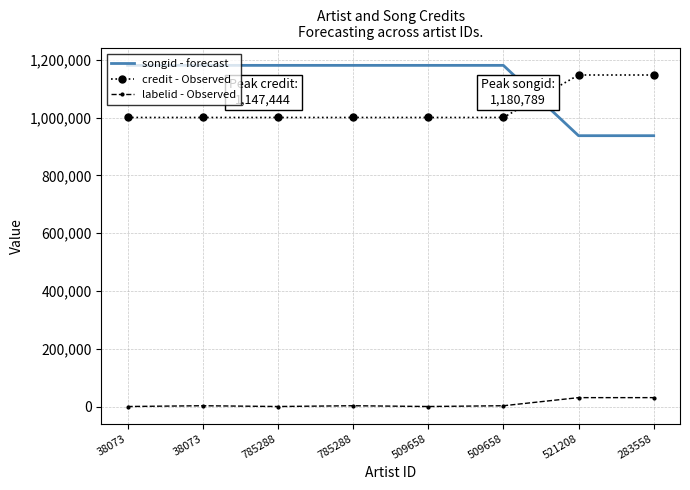

Between 509658 and 785288, which is larger?

509658